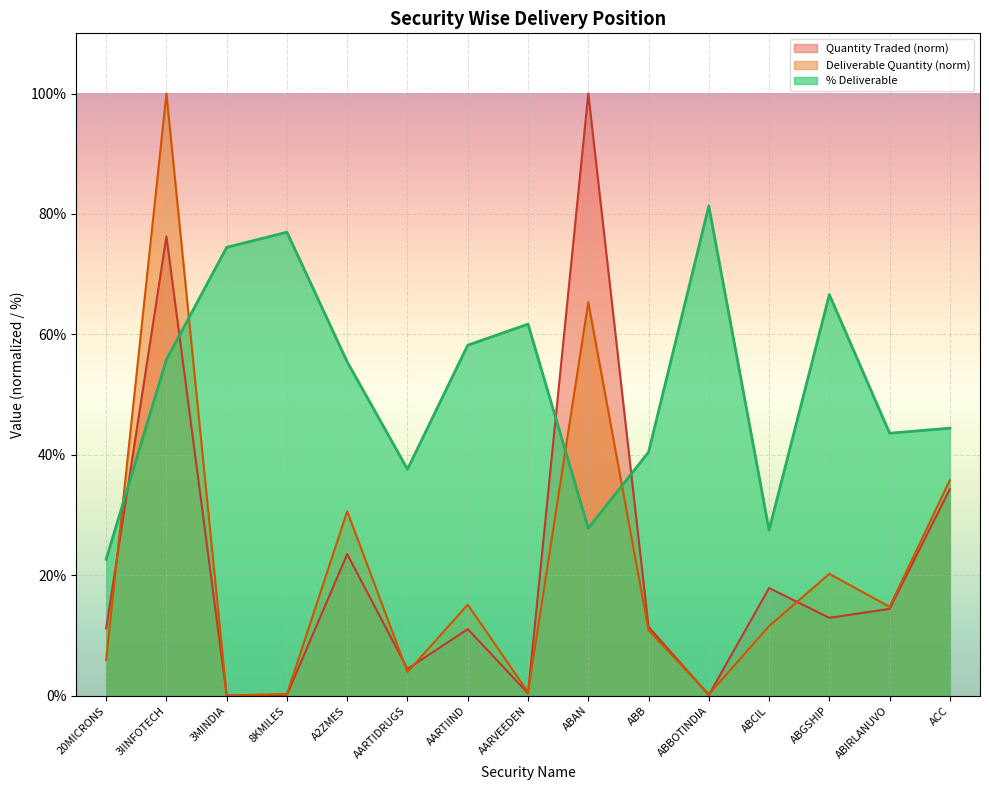

Is it true that Quantity Traded equals 11.7 at ABCIL?

False